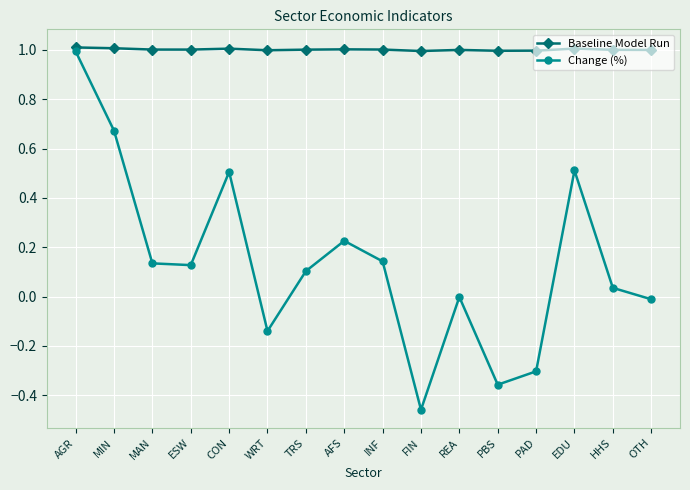

What position from the right is FIN?

7